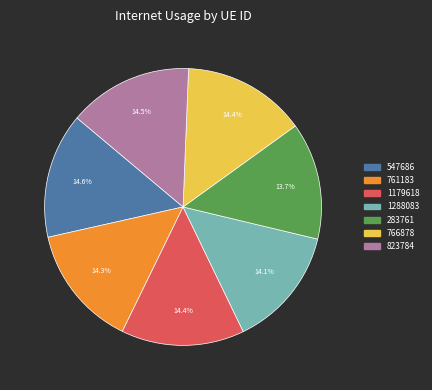

Is there a majority slice in this chart?

No